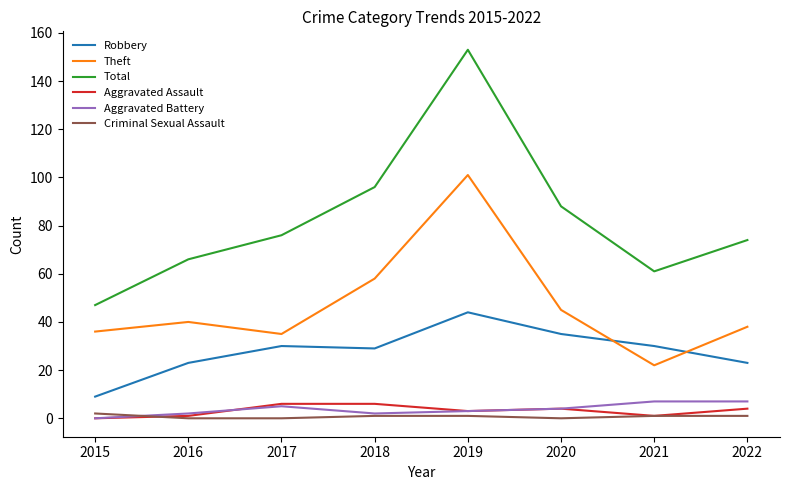

True or false: Criminal Sexual Assault and Total cross at least once.

False